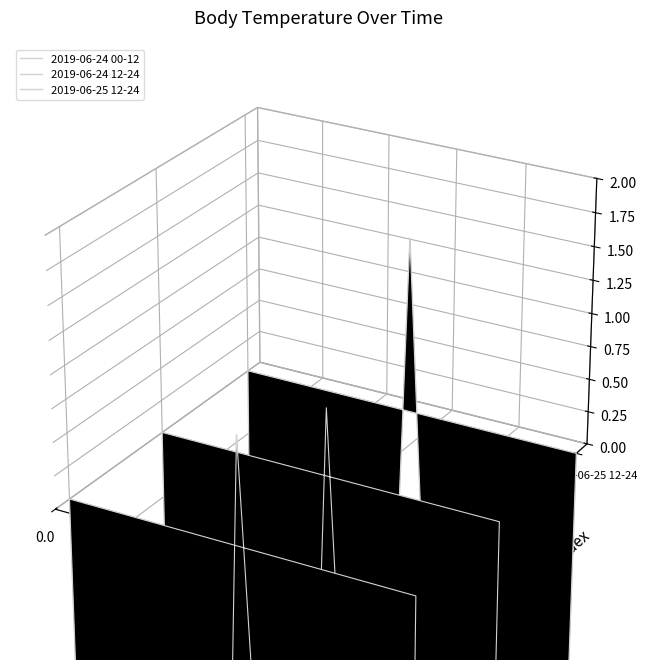

What is the difference between the maximum and minimum values in the 2019-06-24 12-24 series?

0.9